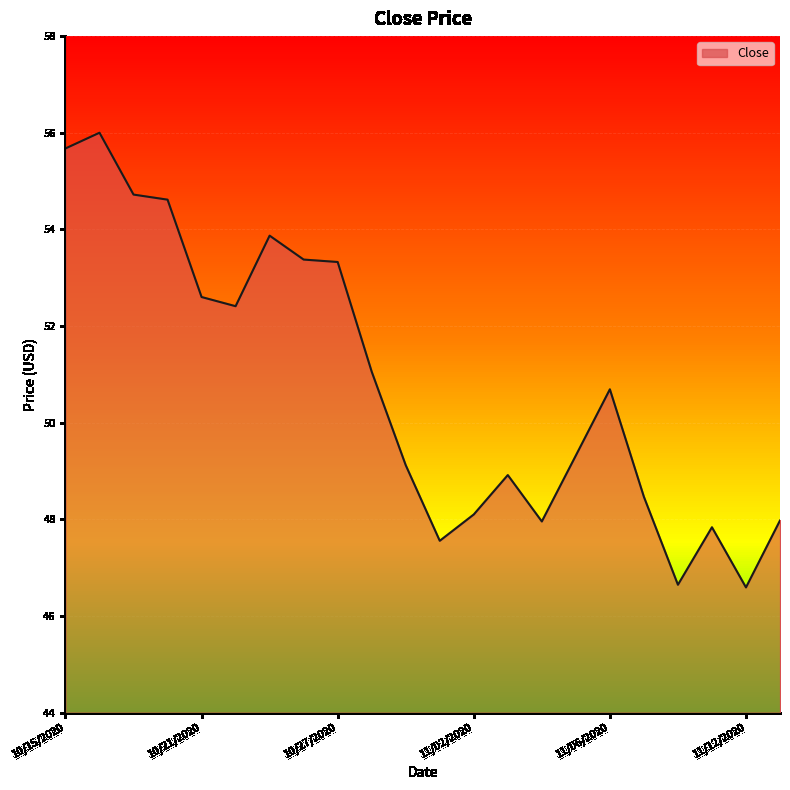

What is the smallest value displayed?

46.6